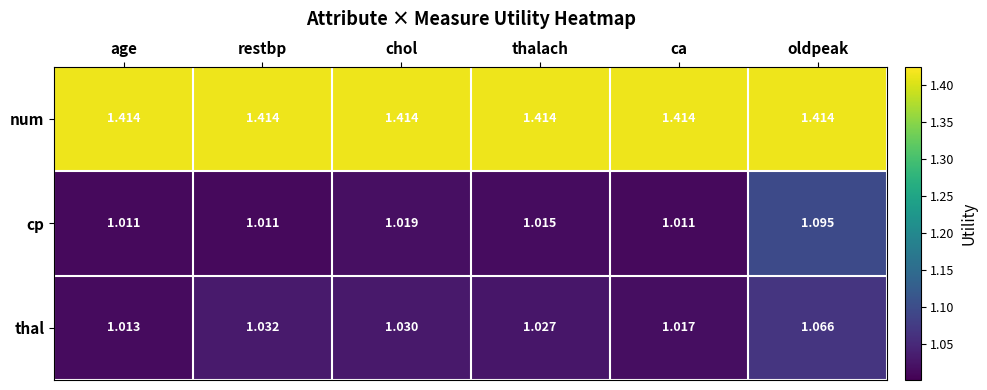

At which label is thal closest to 1?

age